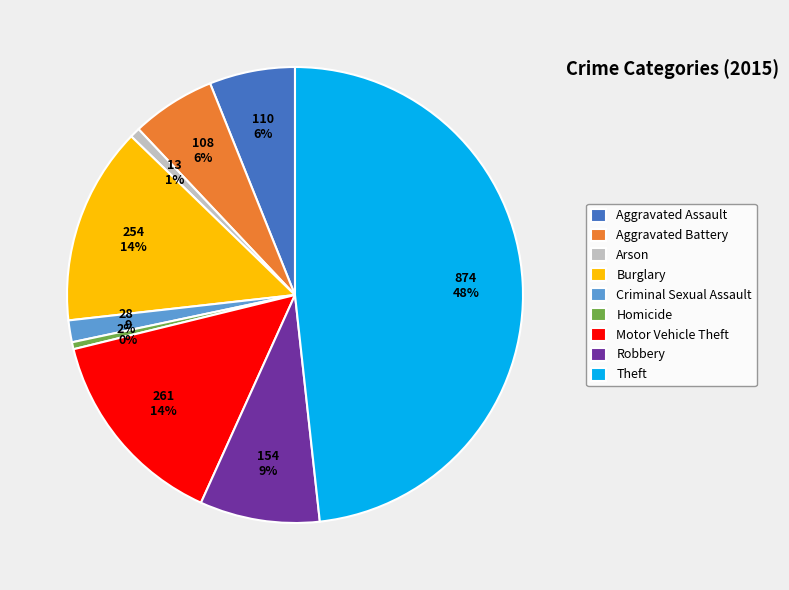

To the nearest percent, what percentage of the pie is Robbery?

9%